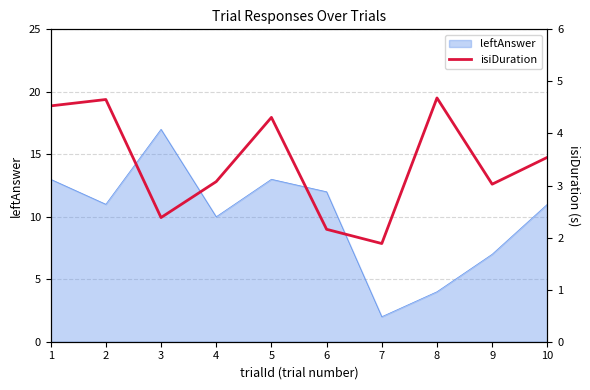

What is the ratio of the value at 1 to the value at 6?

2.1